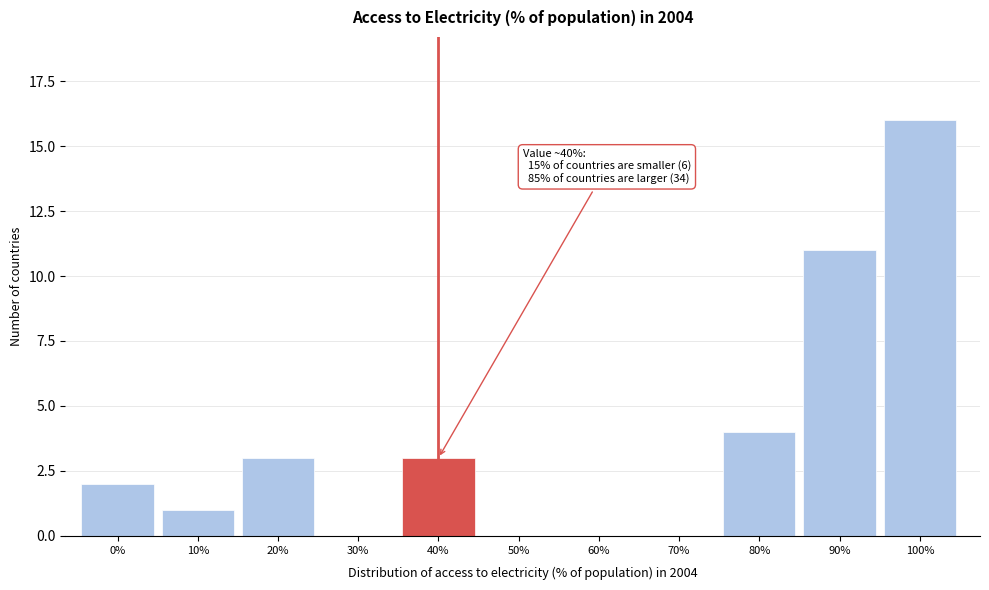

Reading right to left, list all the values displayed in this chart.

100%=16	90%=11	80%=4	70%=0	60%=0	50%=0	40%=3	30%=0	20%=3	10%=1	0%=2